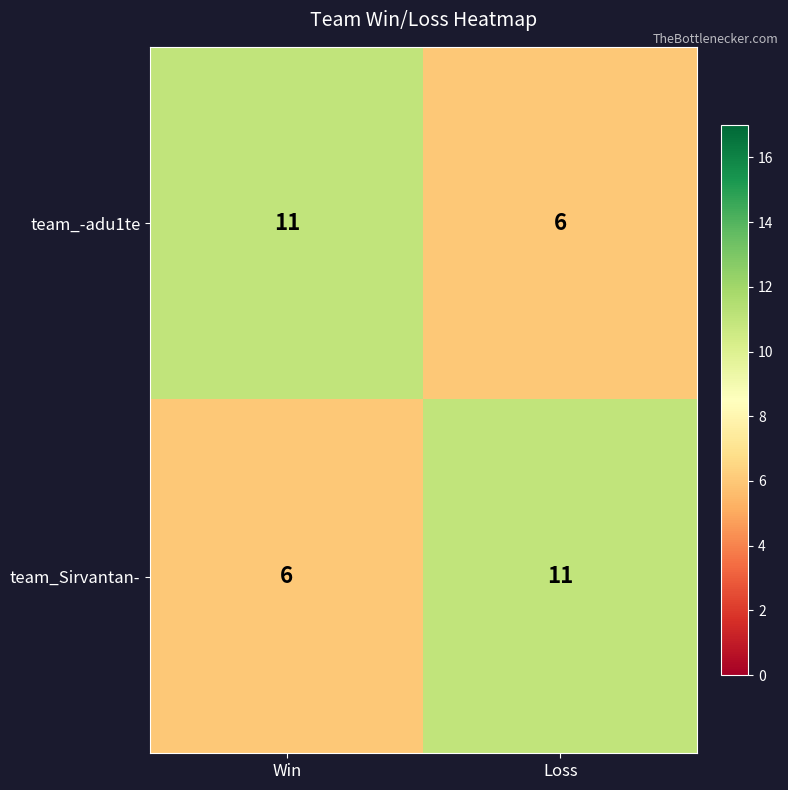

What is the sum of all team_-adu1te values?

17